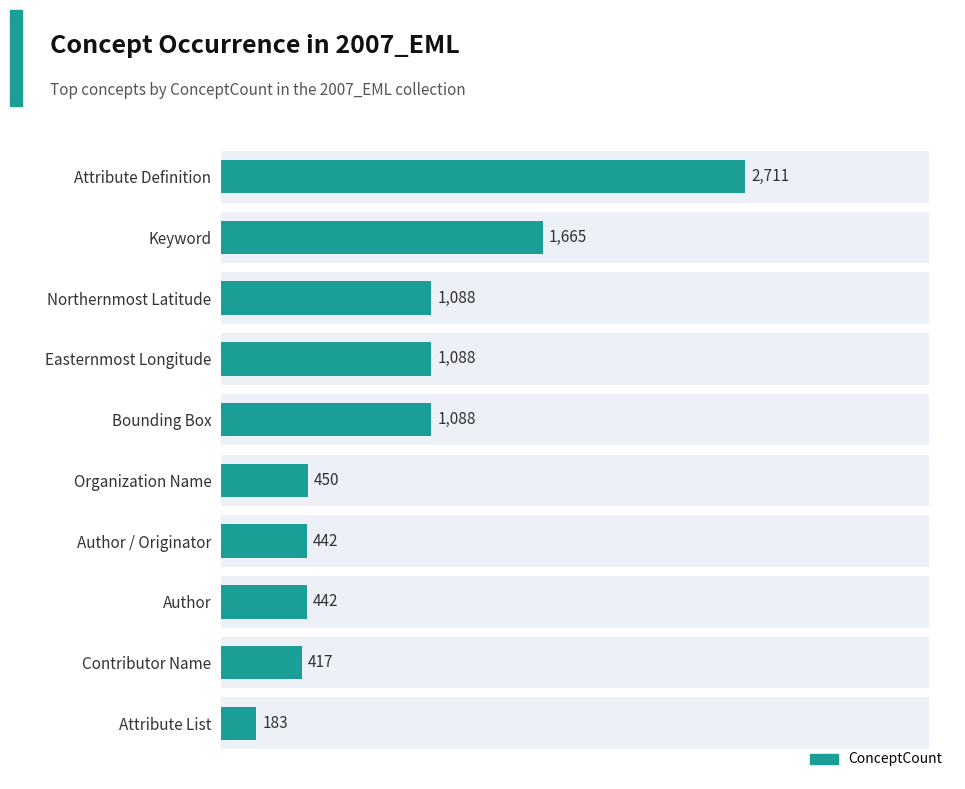

What is the value of the 8th bar from the left?

442